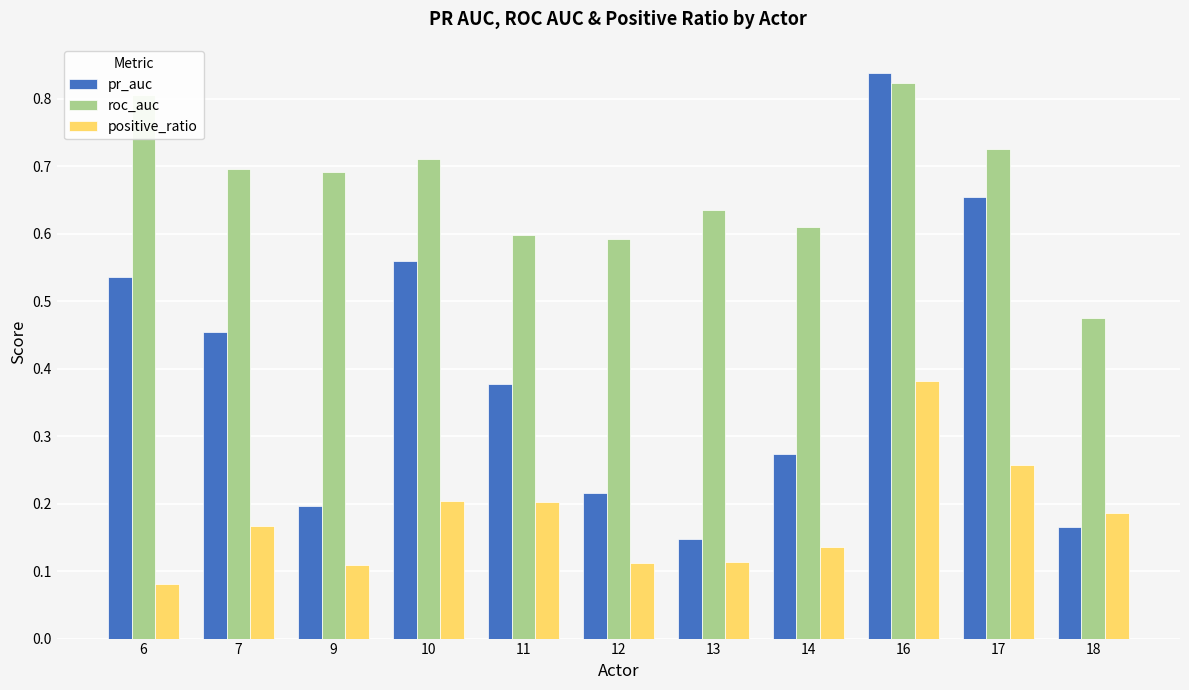

Count the roc_auc values in the range 0 to 1.

11